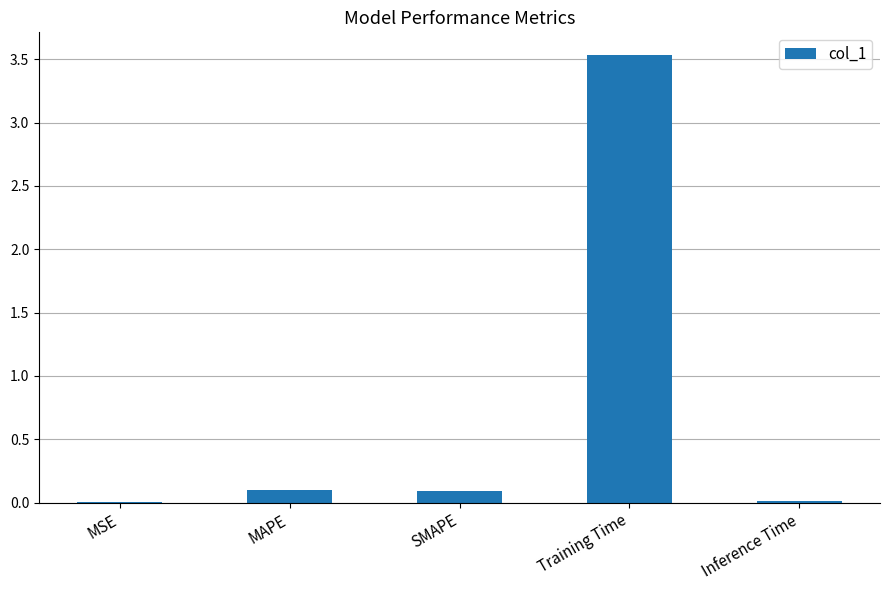

What is the change in value from MAPE to Training Time?

+3.4